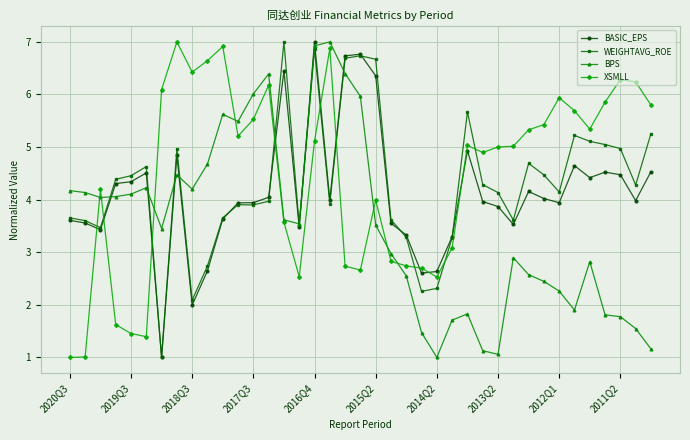

What is the value of the BPS point at the 26th from the left?

1.7